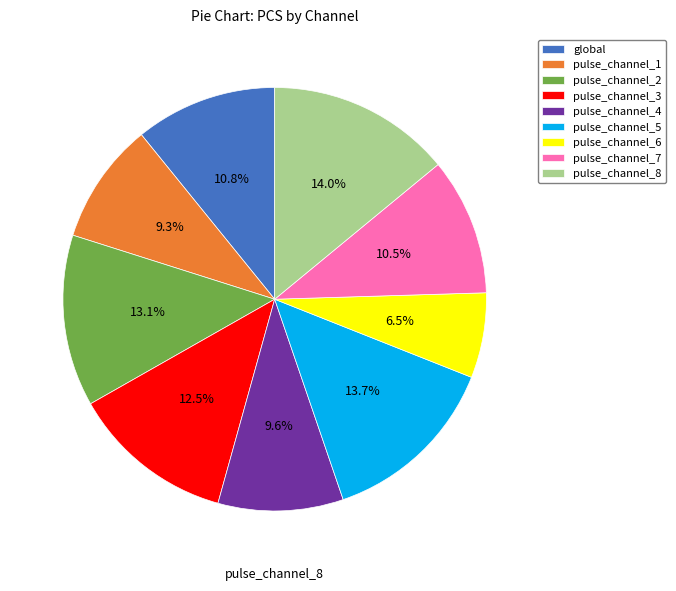

To the nearest percent, what is the difference between the pulse_channel_8 and pulse_channel_6 slice percentages?

8%